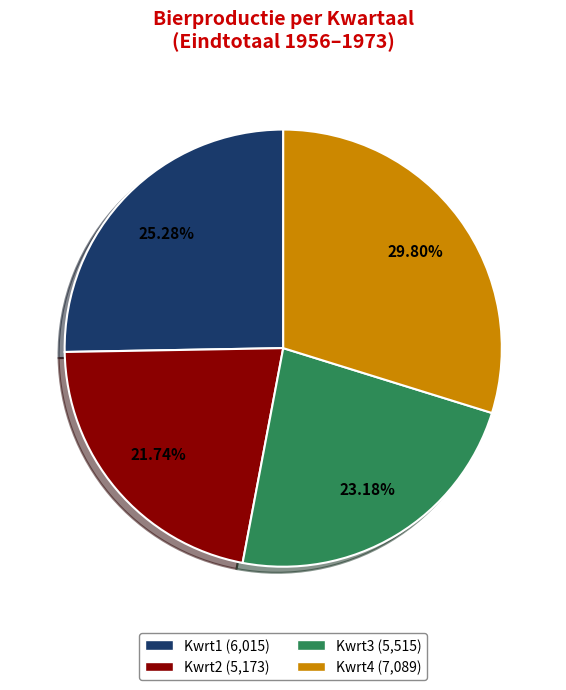

Is it true that Kwrt2 is 13% of the pie?

False